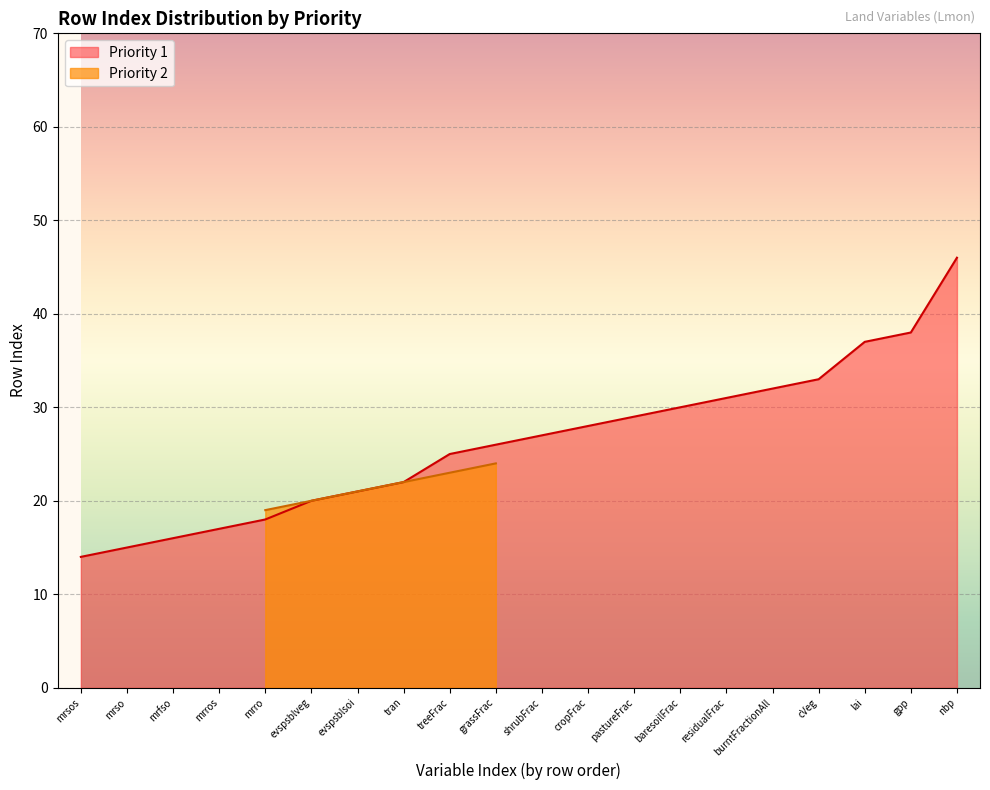

Reading right to left, transcribe all the data shown in this chart.

46	38	37	33	32	31	30	29	28	27	26	25	22	21	20	18	17	16	15	14